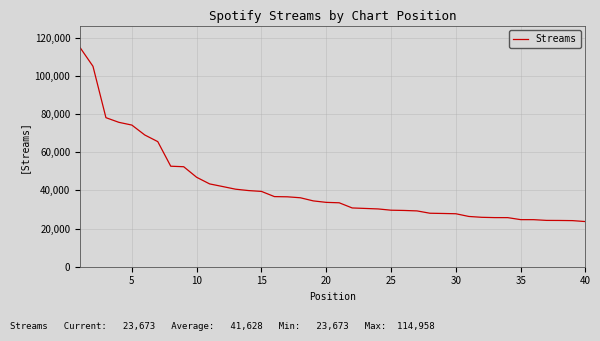

What is the greatest value displayed?

114958